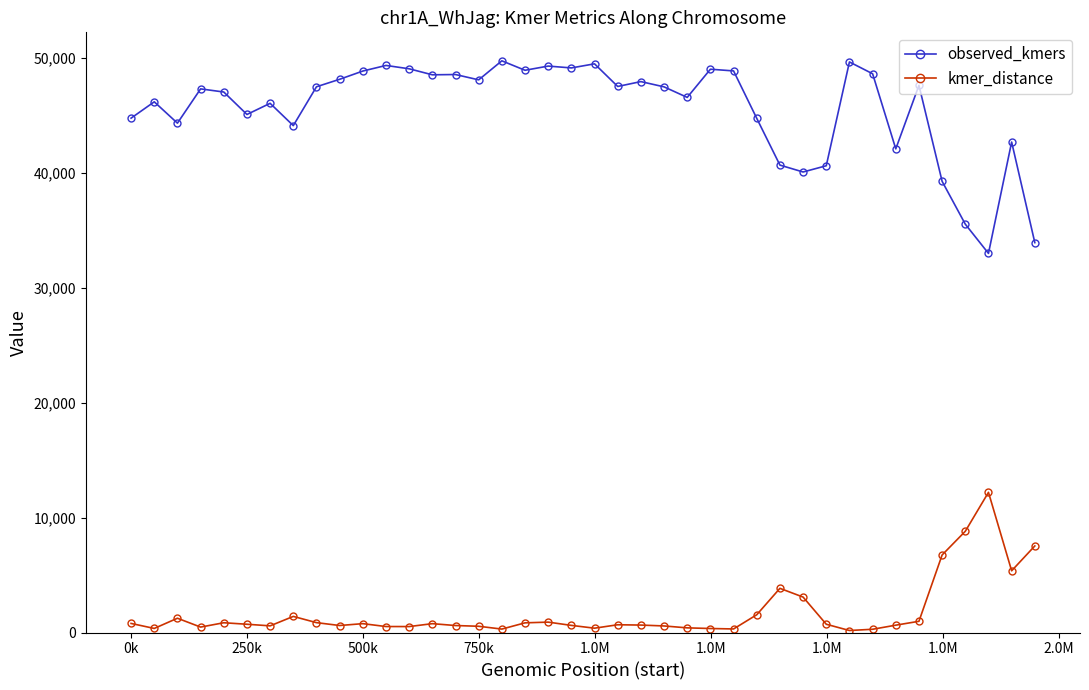

Which series has the largest range (max minus min)?

observed_kmers